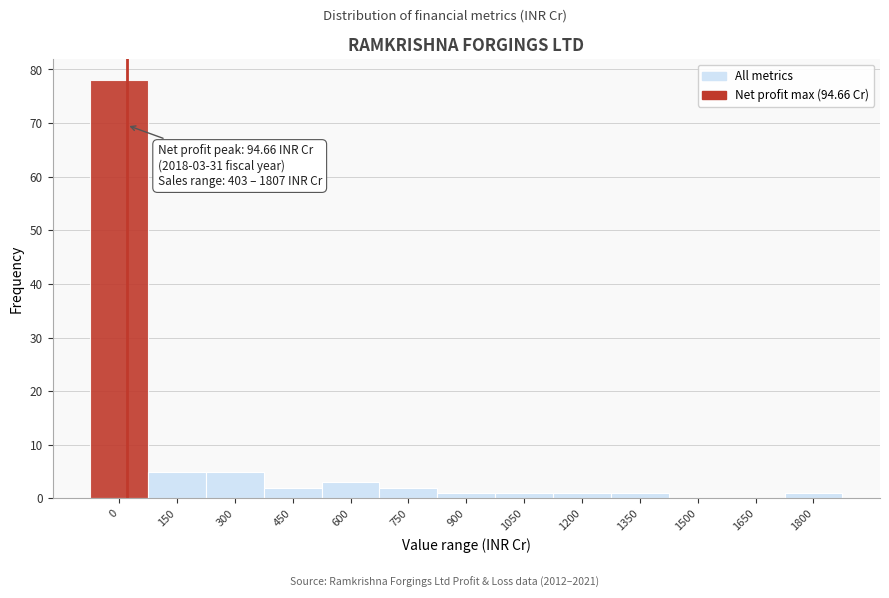

Reading left to right, what are all the values shown in this chart?

0=78	150=5	300=5	450=2	600=3	750=2	900=1	1050=1	1200=1	1350=1	1500=0	1650=0	1800=1